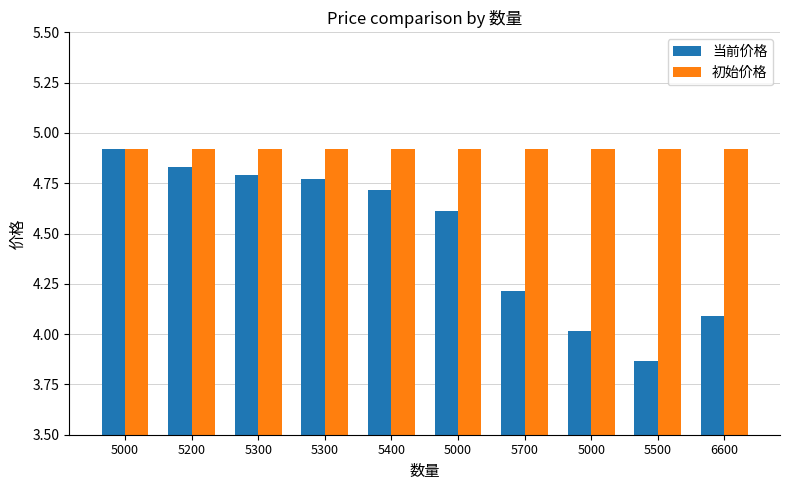

Between 5000 and 5400, which is larger?

5400